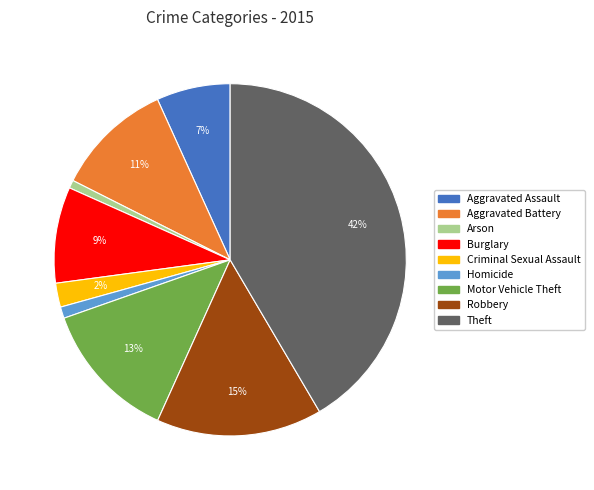

To the nearest percent, what is the combined percentage of Arson and Burglary?

10%